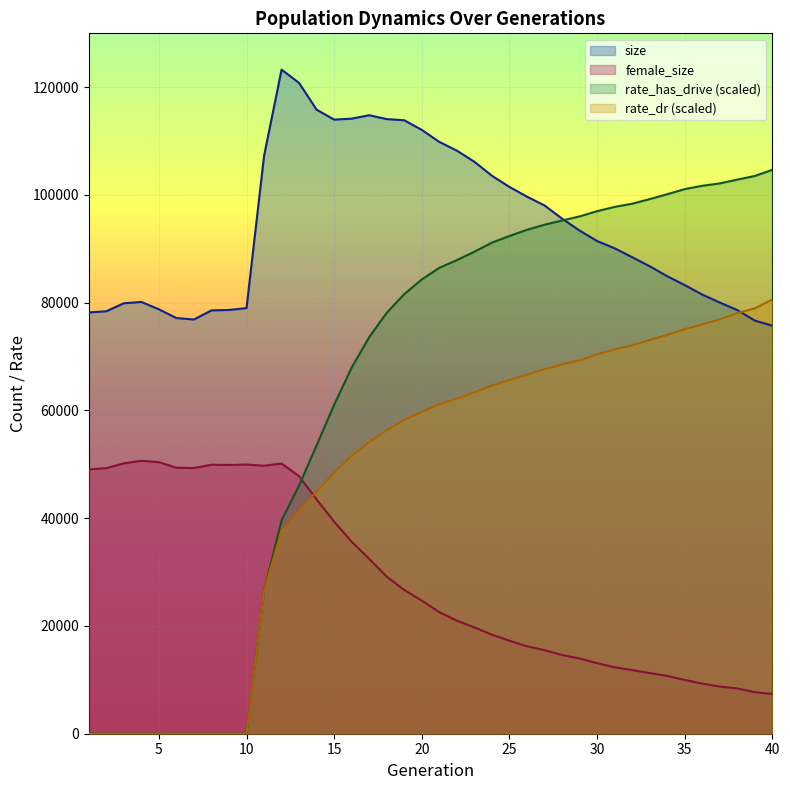

What is the value of the rate_dr point at the 21st from the left?

61150.7